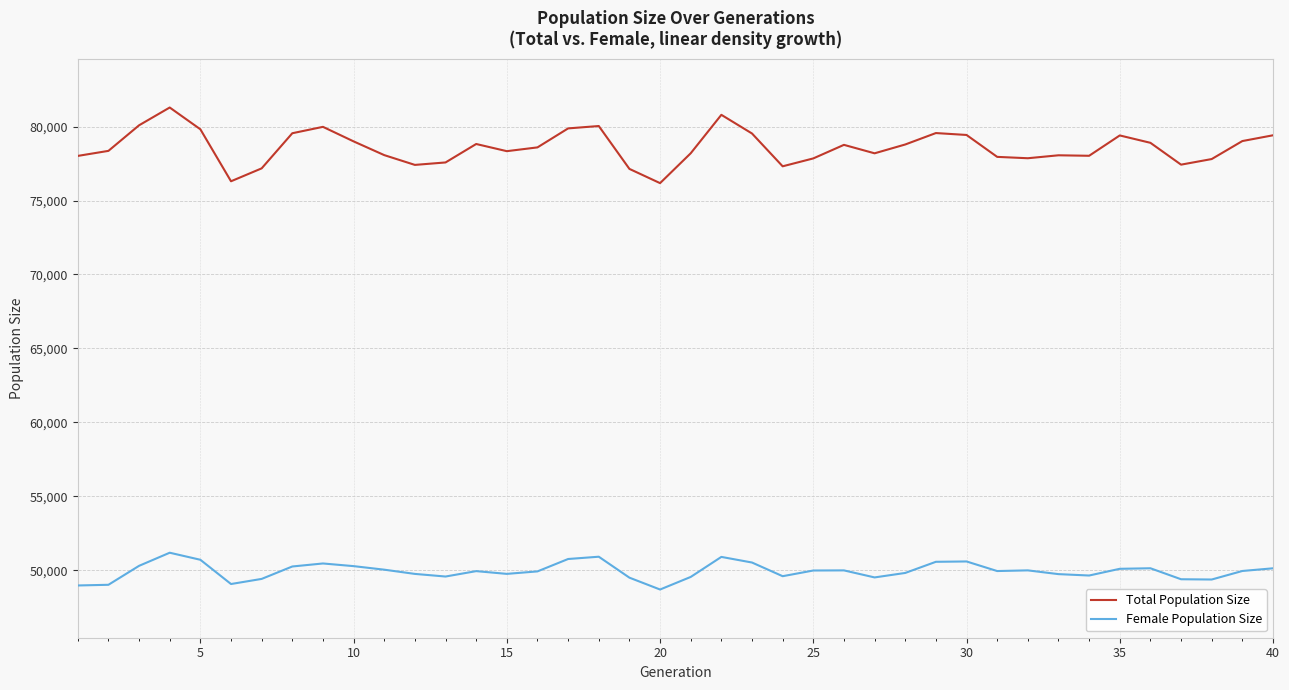

True or false: Total Population Size and Female Population Size cross at least once.

False